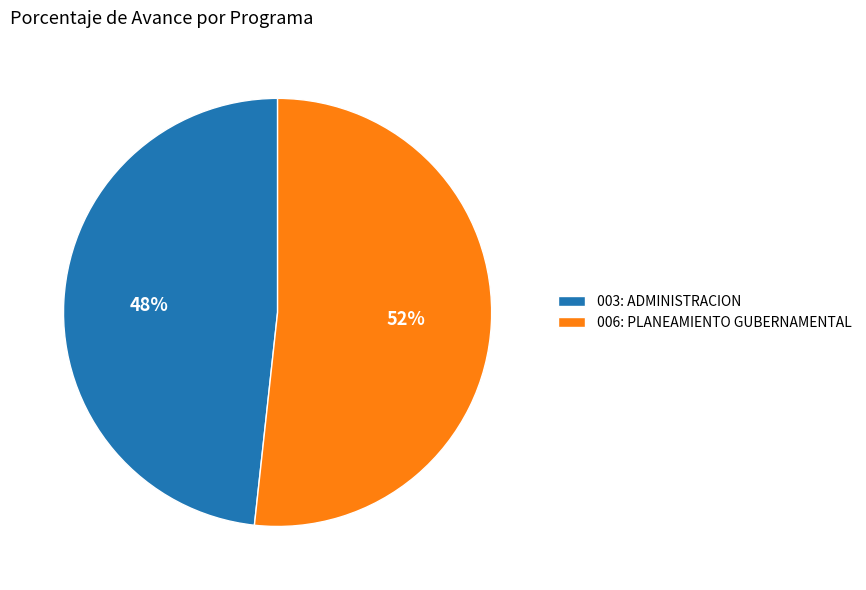

Do 006: PLANEAMIENTO GUBERNAMENTAL and 003: ADMINISTRACION together represent more than half of the pie?

Yes